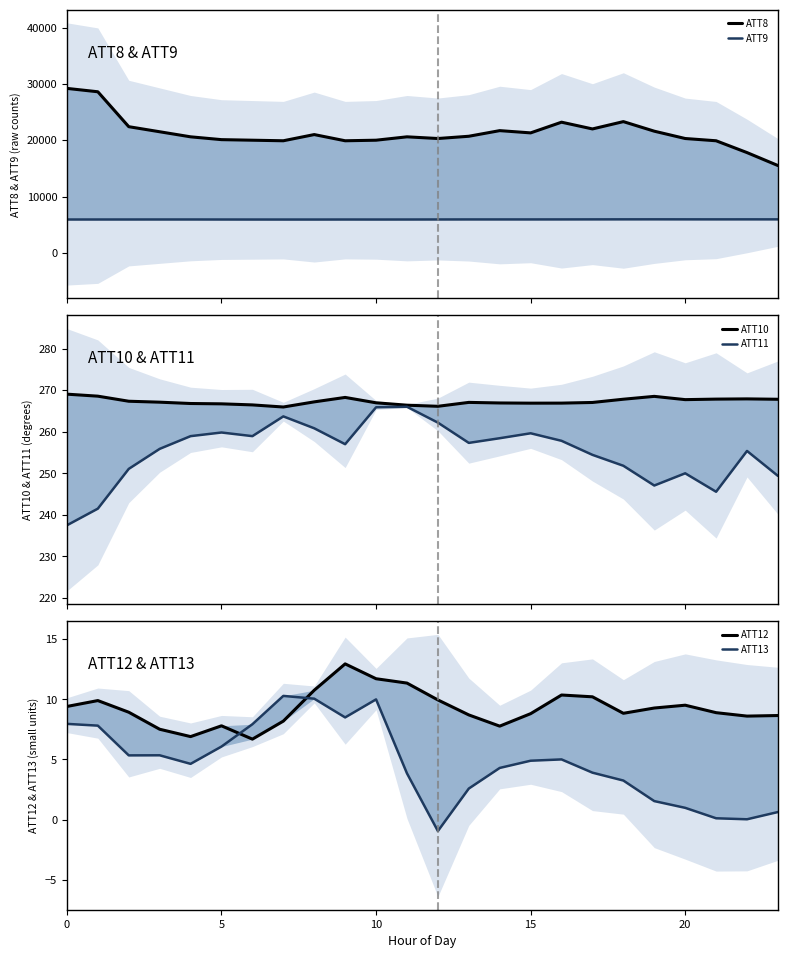

Which series changed the most between 20 and 13?

ATT8